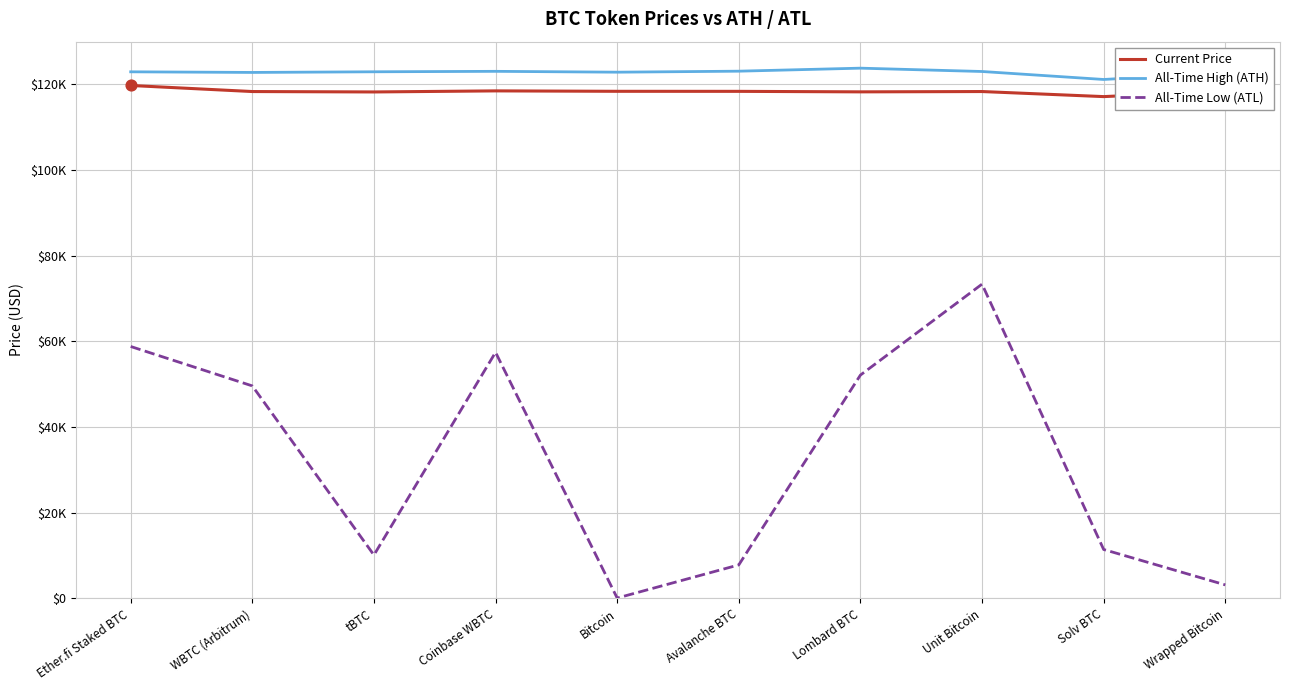

What are all the series names shown in the legend?

Current Price, All-Time High (ATH), All-Time Low (ATL)